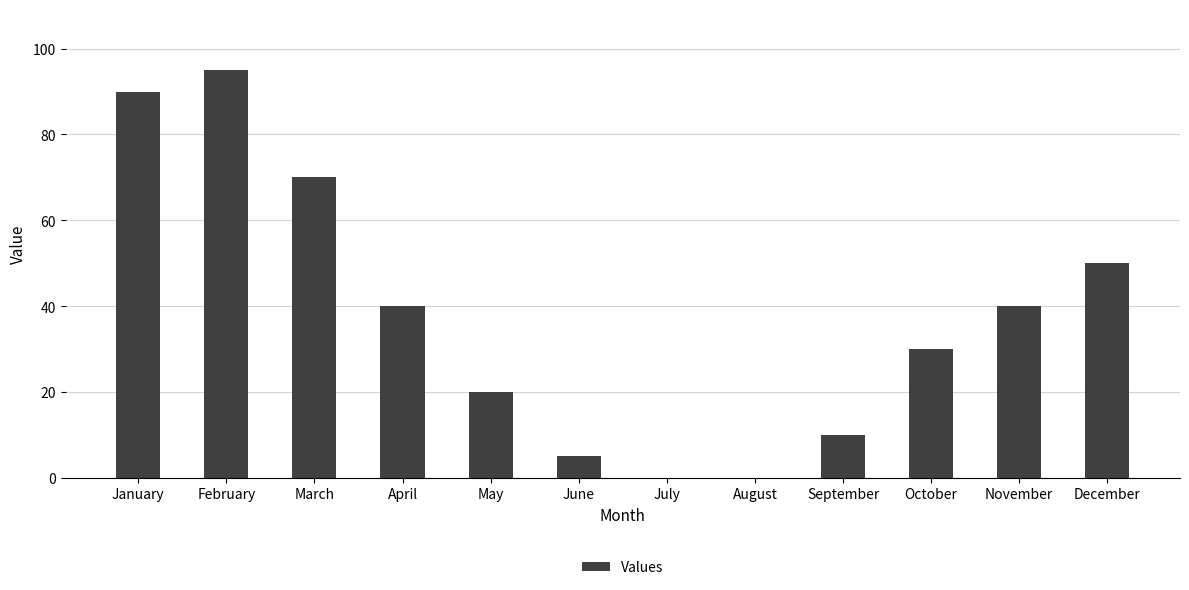

What is the maximum value shown in the chart?

95